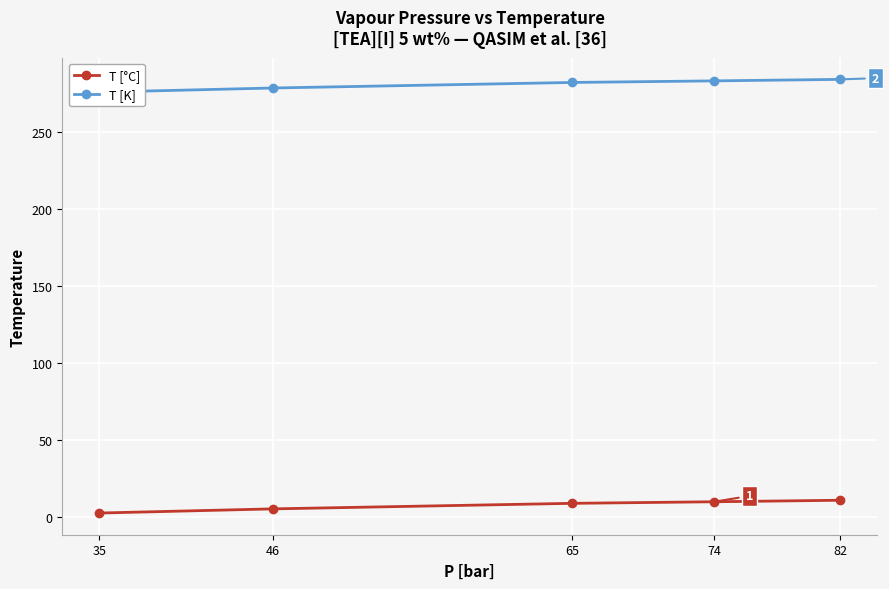

Which category has the lowest value in the T [K] series?

35